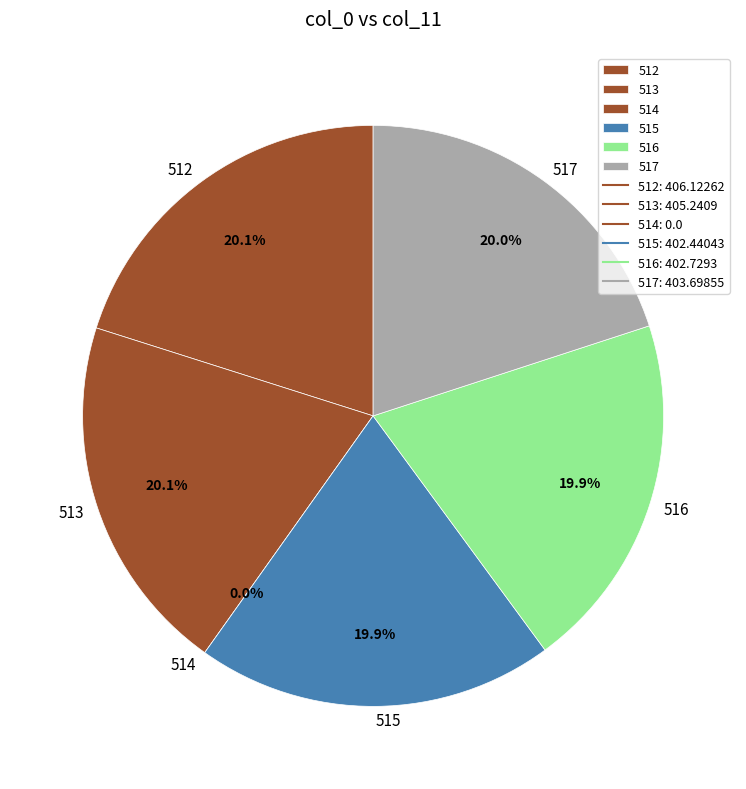

Is it true that 516 is 20% of the pie?

True